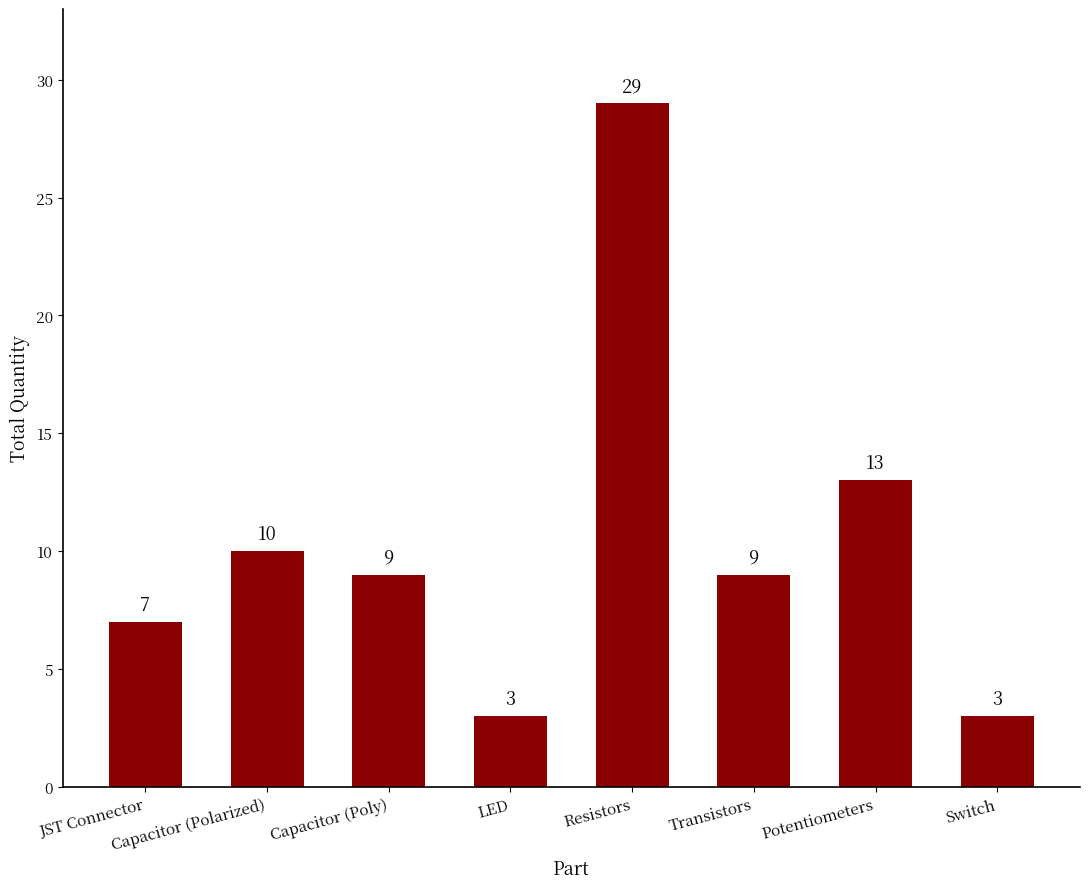

Reading left to right, extract all data points from this chart.

7	10	9	3	29	9	13	3